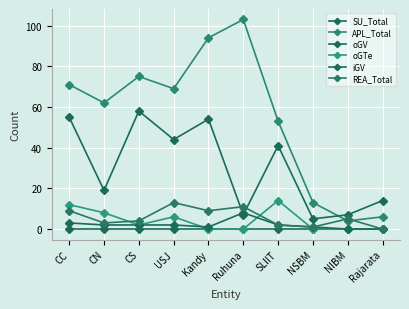

Does the chart display data point markers on the line(s)?

Yes